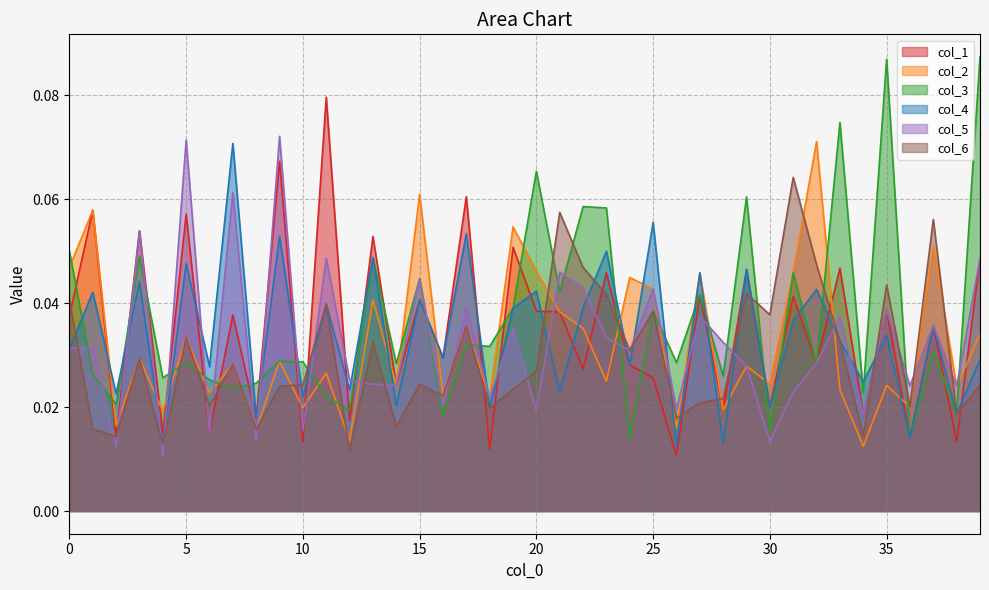

Which has a higher value, 11 or 29?

11